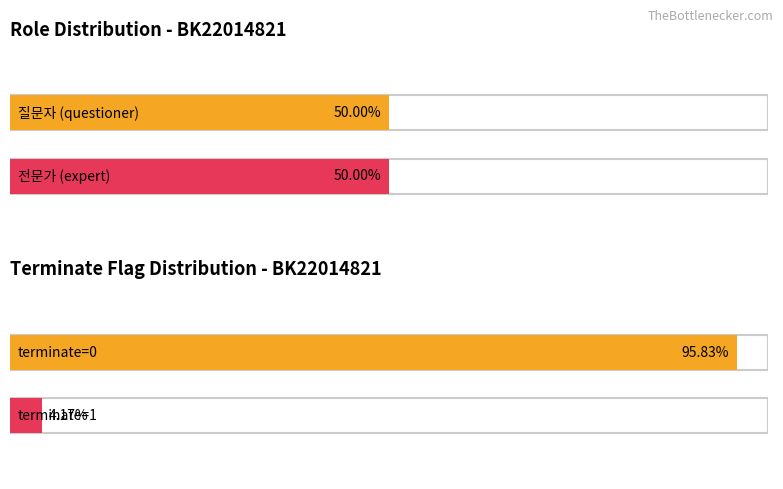

Which series has the largest total across all categories?

전문가